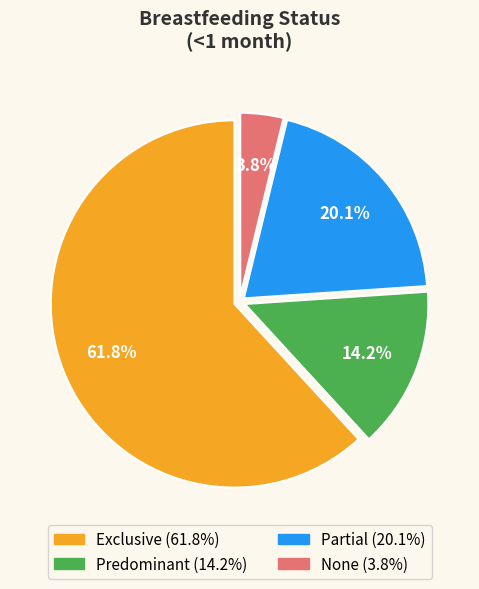

True or false: Partial accounts for 20% of the total.

True